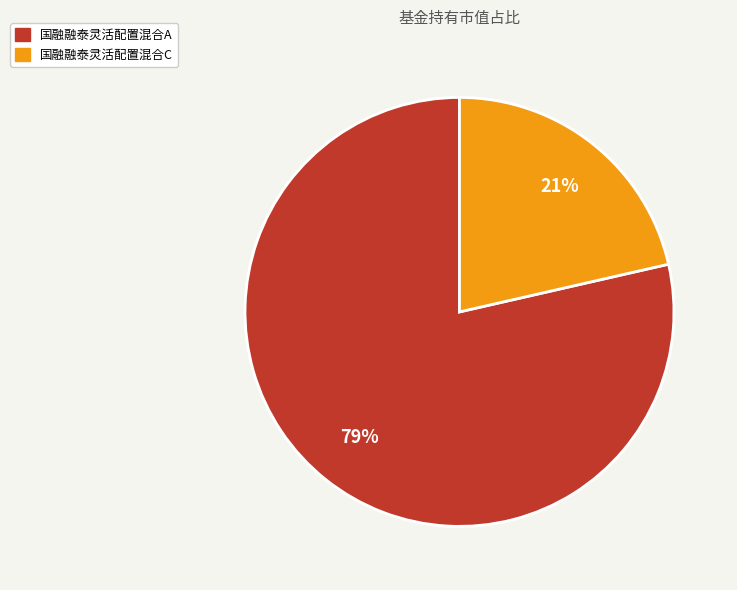

How many segments does this pie chart have?

2